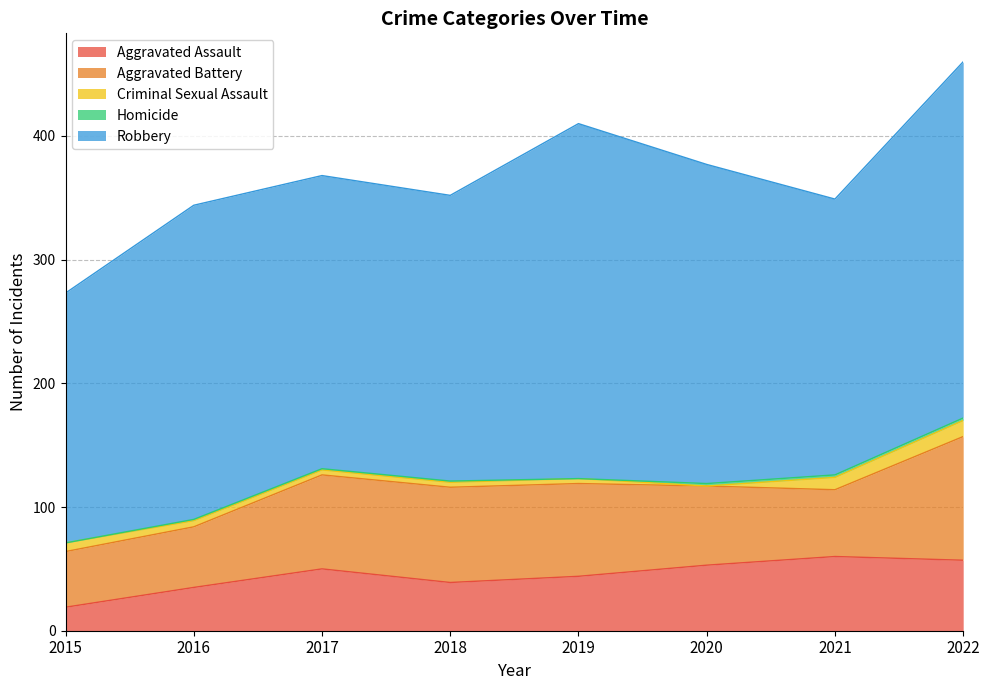

Which has a higher value, 2019 or 2022?

2022